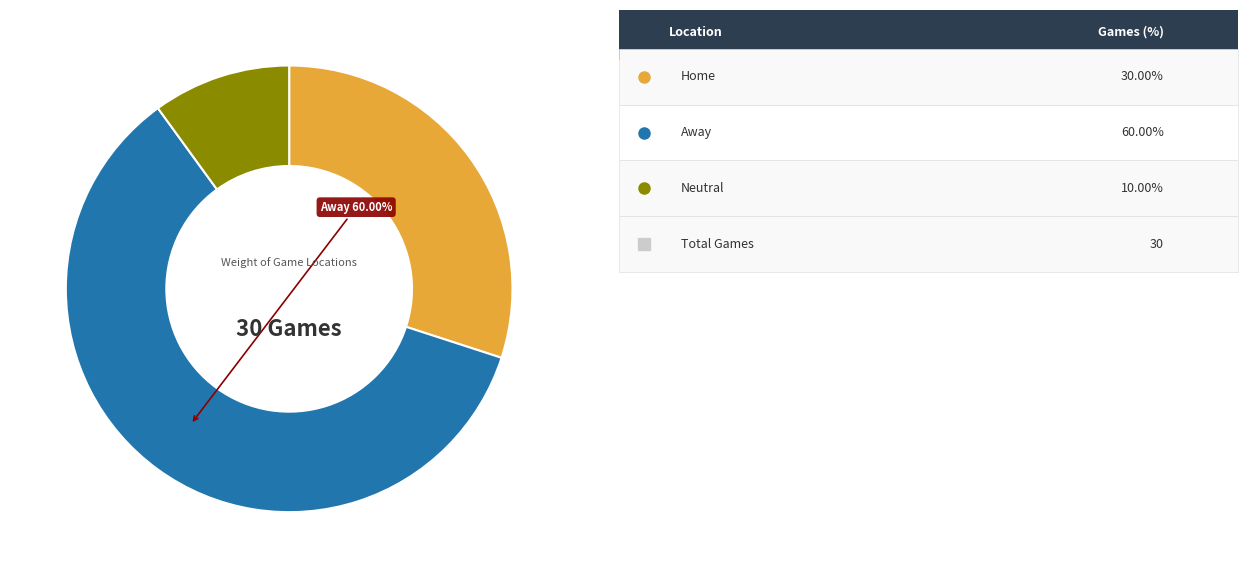

Is there any slice that represents more than half of the pie?

Yes